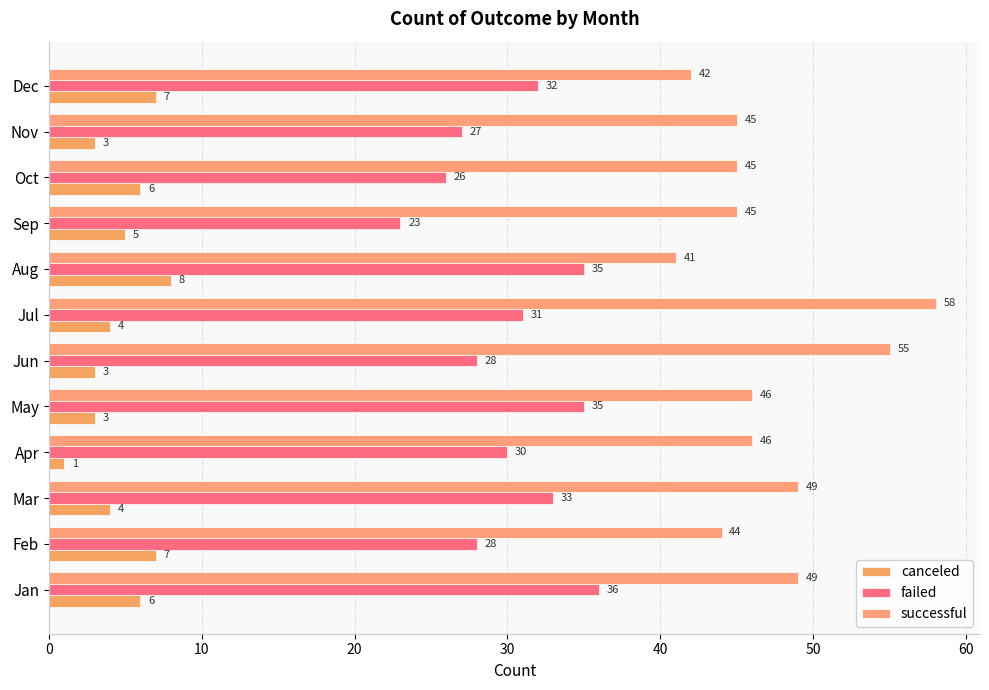

What is the lowest value of the failed series?

23